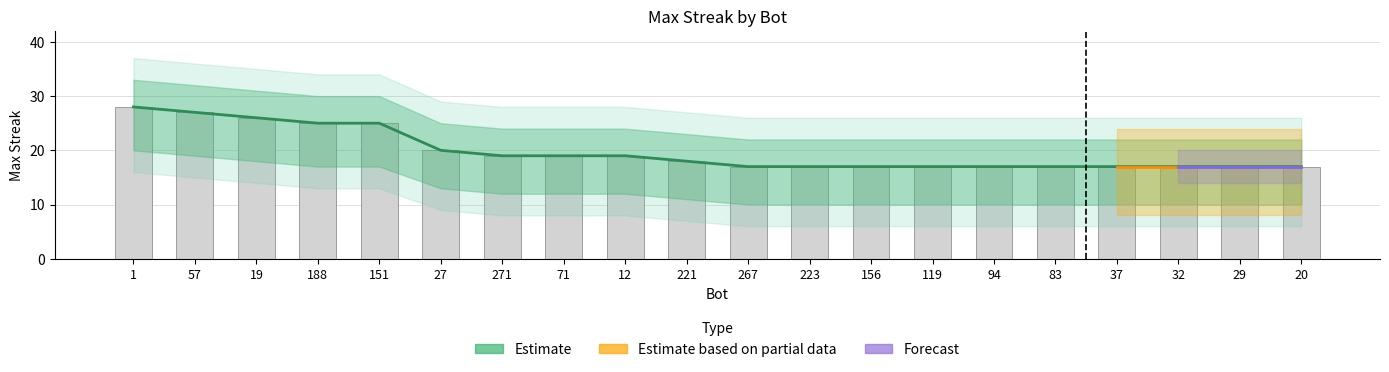

What is the approximate value of Observed at 83, to the nearest 10?

20